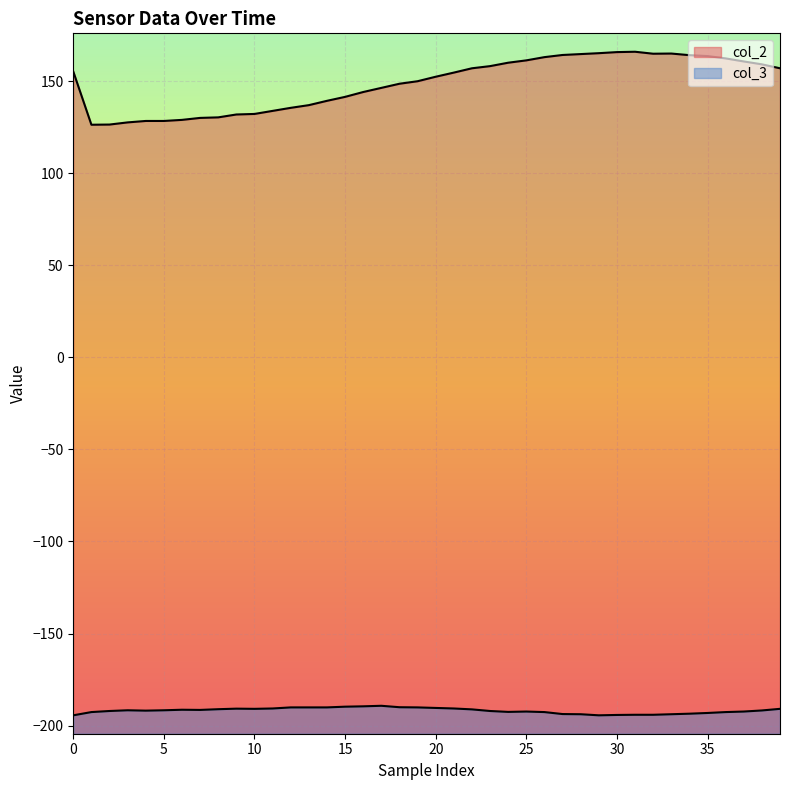

What is the minimum value shown in the chart?

-194.4